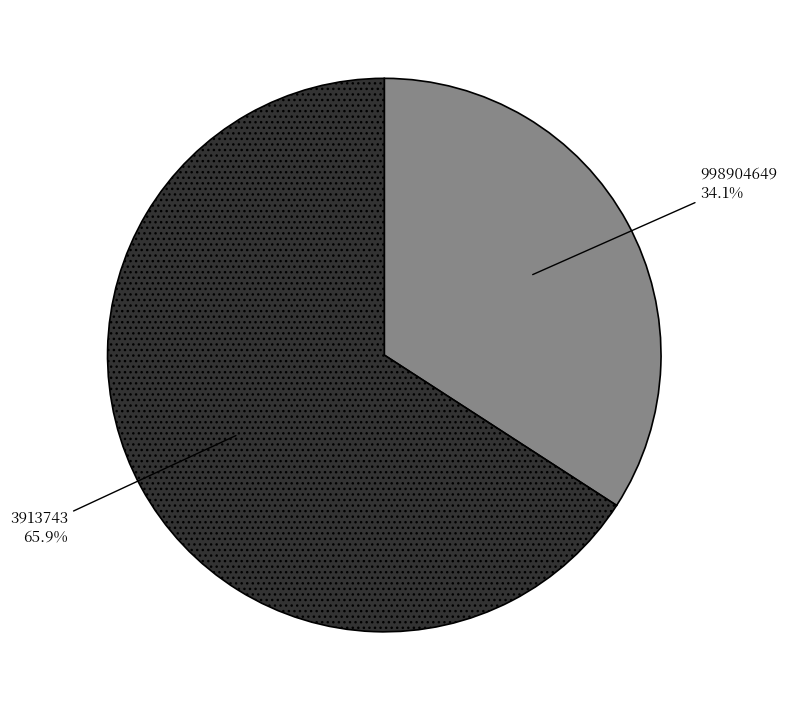

Which slice is the largest?

3913743